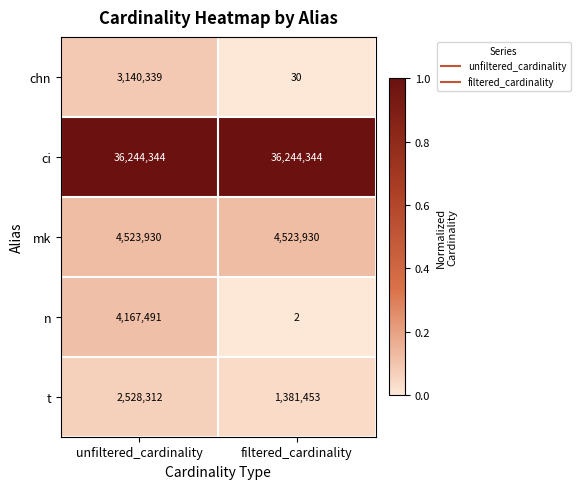

At filtered_cardinality, list the series in order from smallest to largest.

n, chn, t, mk, ci